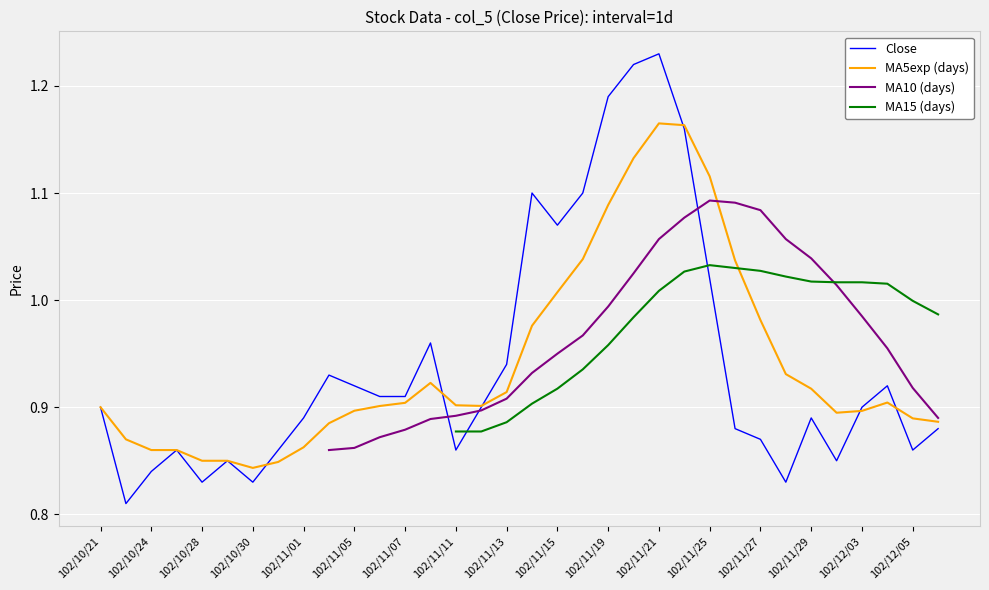

Which series has the largest total across all categories?

MA5exp (days)